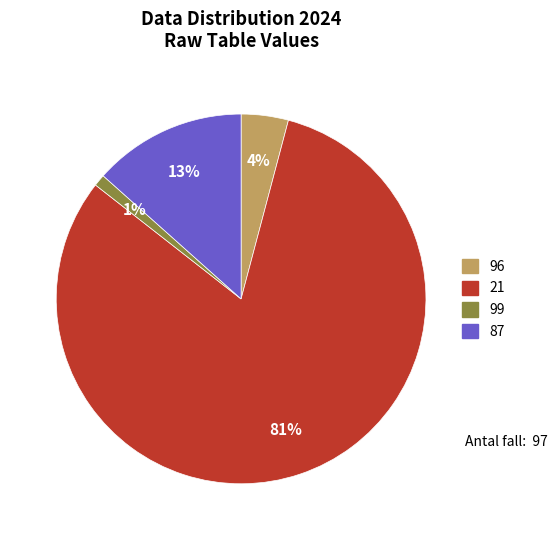

Which category has the smallest portion of the pie?

99